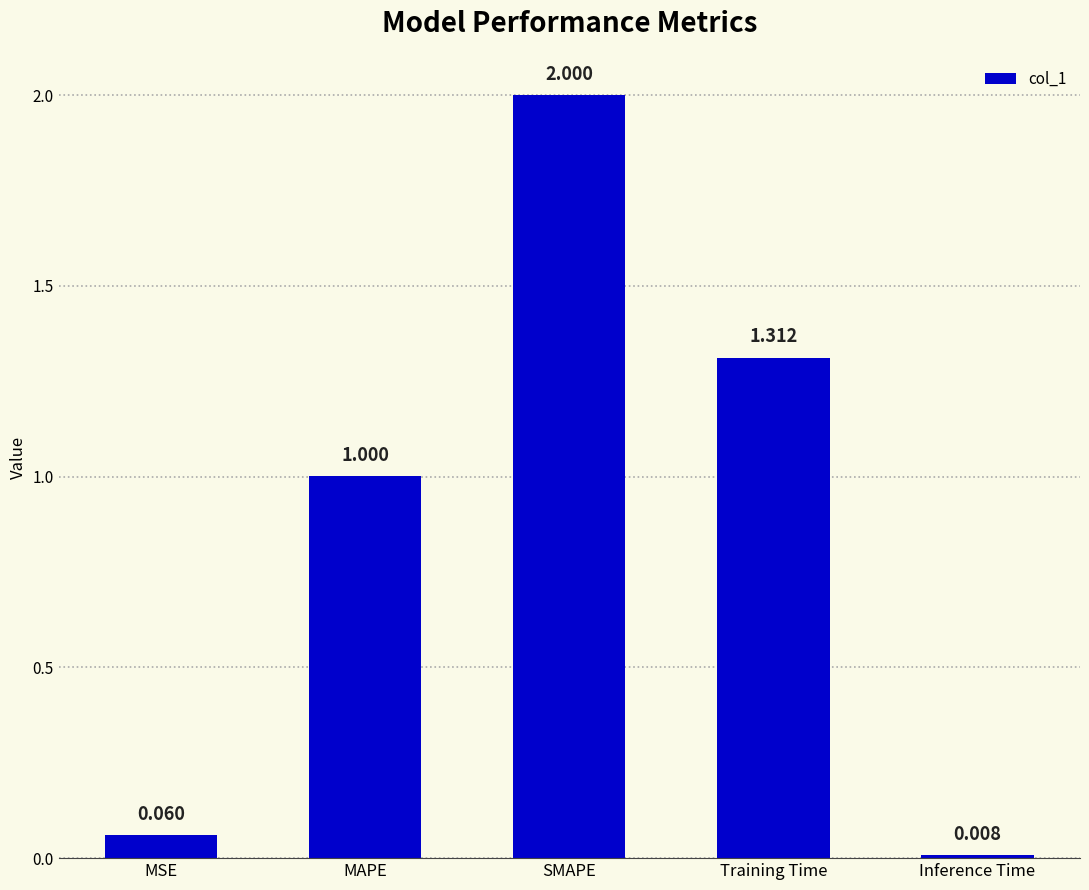

What is the label of the 3rd bar from the left?

SMAPE